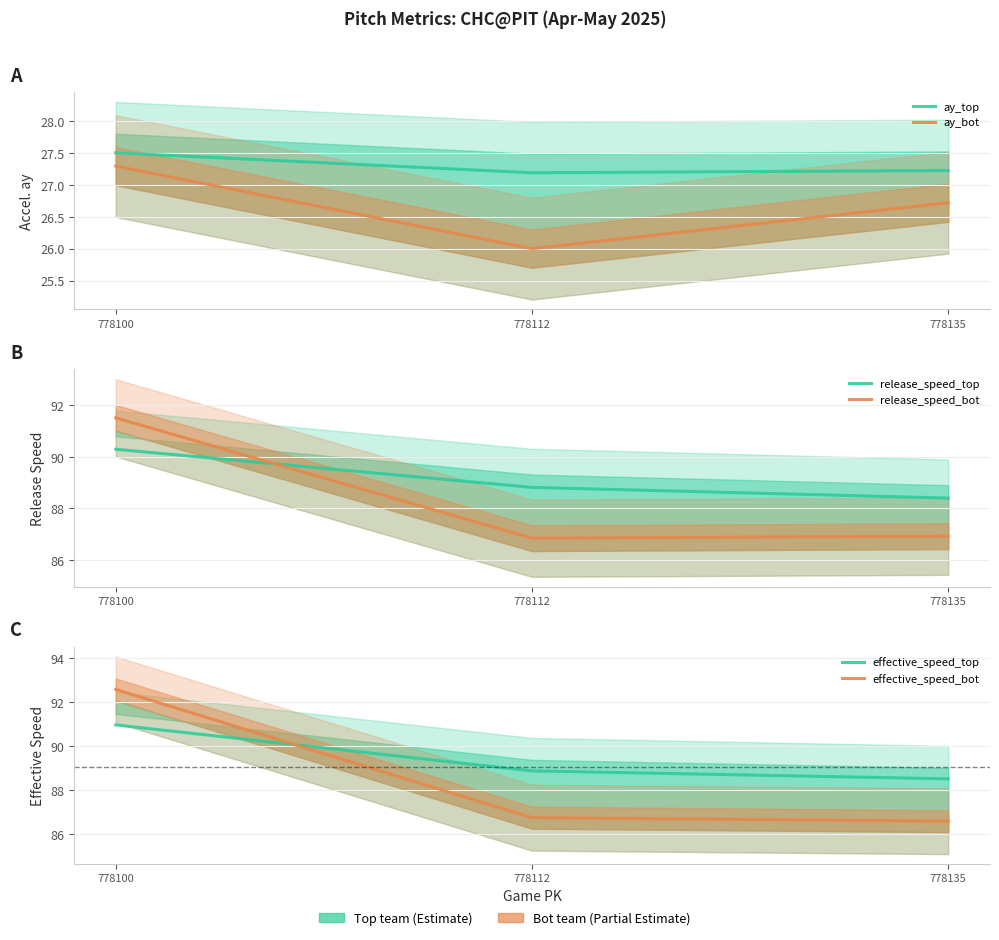

Which series has the largest range (max minus min)?

effective_speed_bot